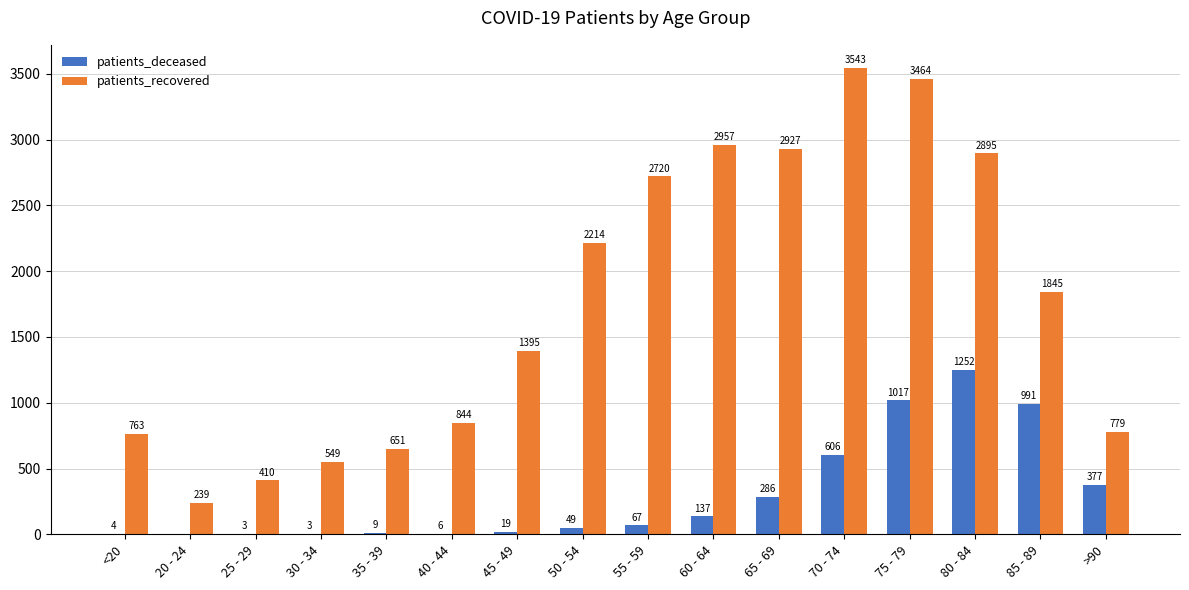

Which series has the largest total across all categories?

patients_recovered